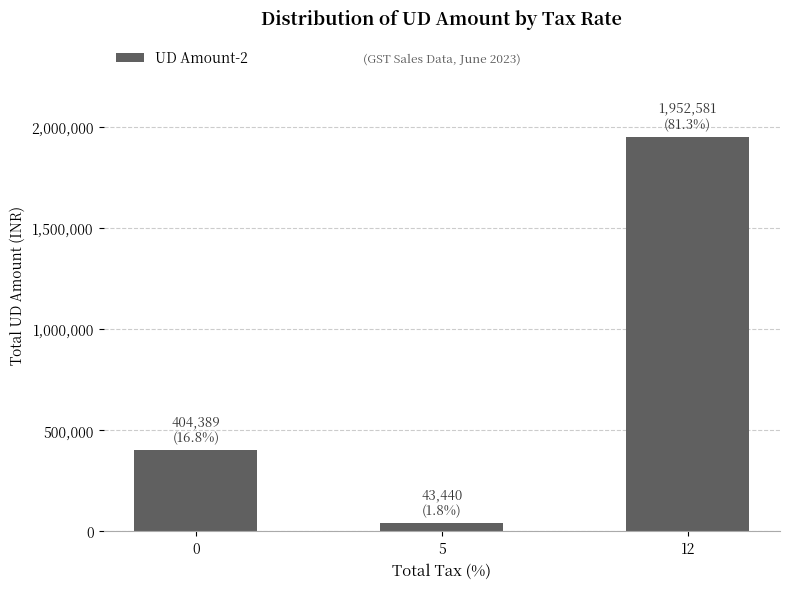

The value at 0 is 404389.0. True or false?

True